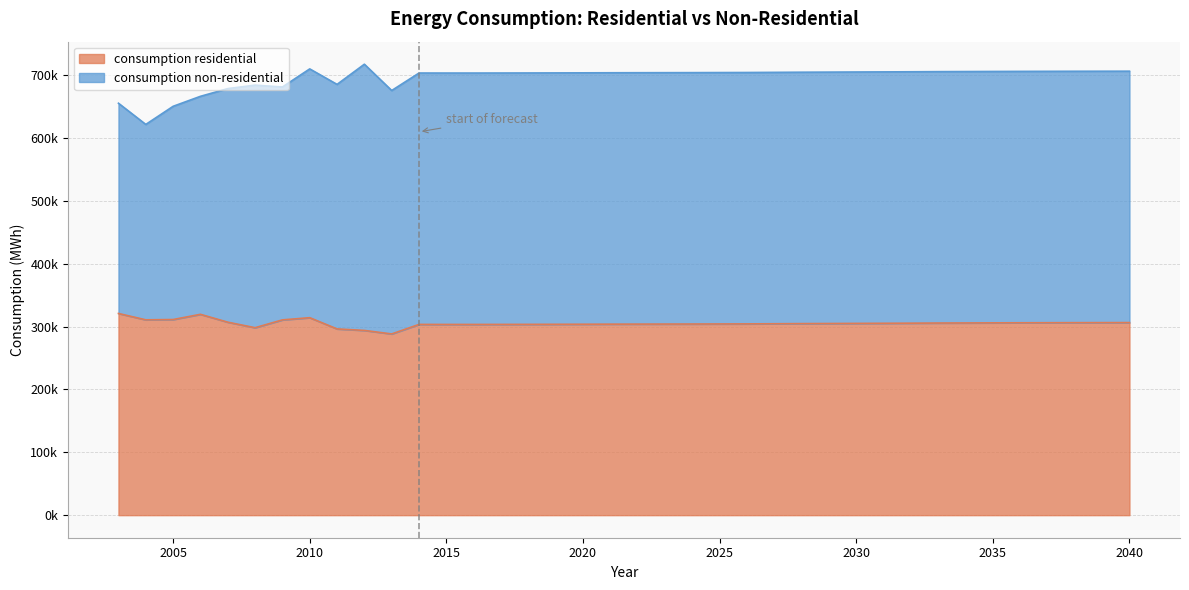

What is the difference between the second highest and minimum values?

31218